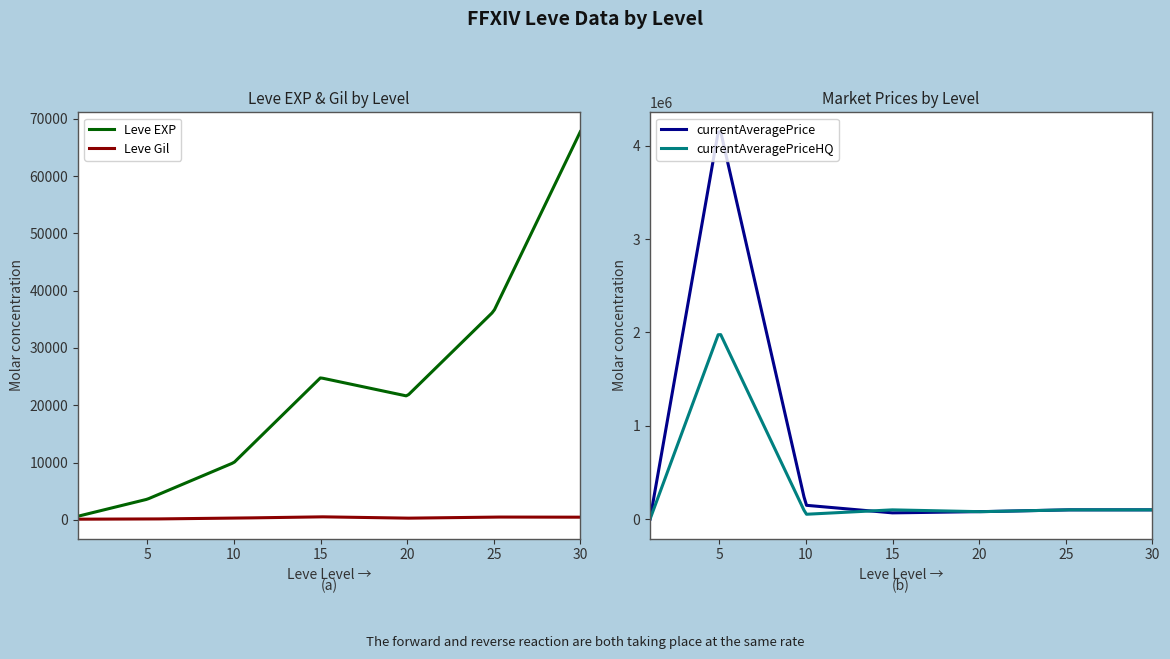

At which category does currentAveragePrice reach its first local peak?

5